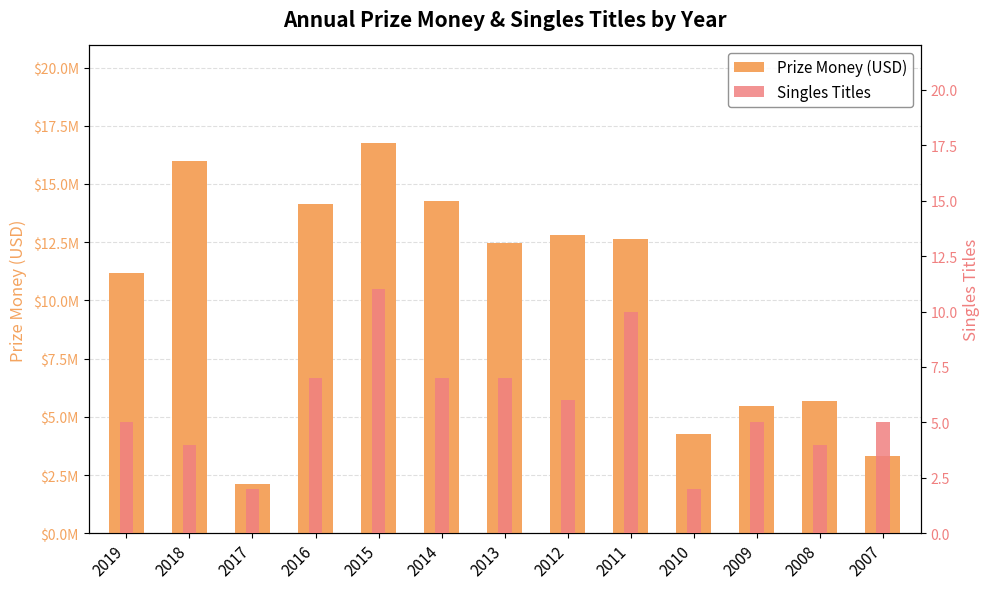

Rank the categories by Prize Money (USD) value from lowest to highest.

2017, 2007, 2010, 2009, 2008, 2019, 2013, 2011, 2012, 2016, 2014, 2018, 2015